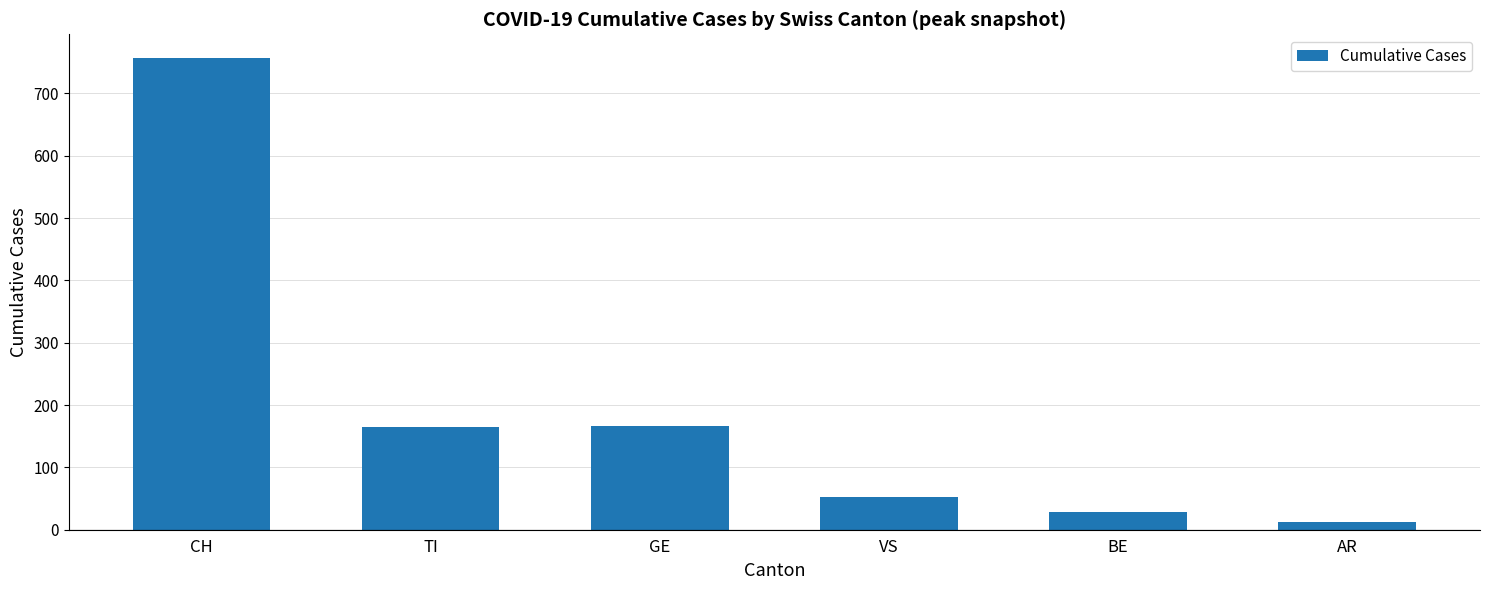

What is the difference between the values at GE and AR?

154